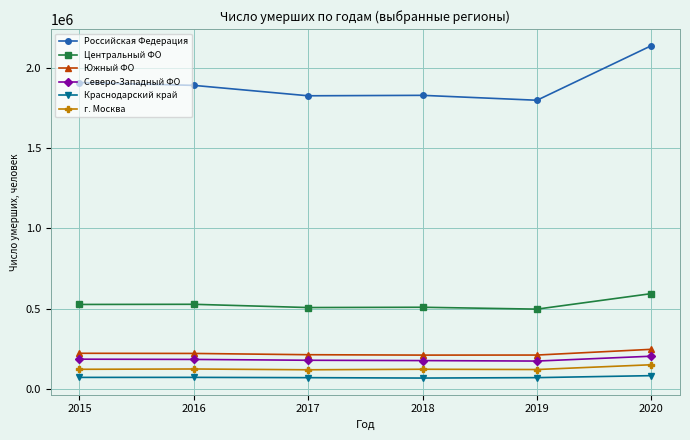

What is the greatest value displayed?

2138586